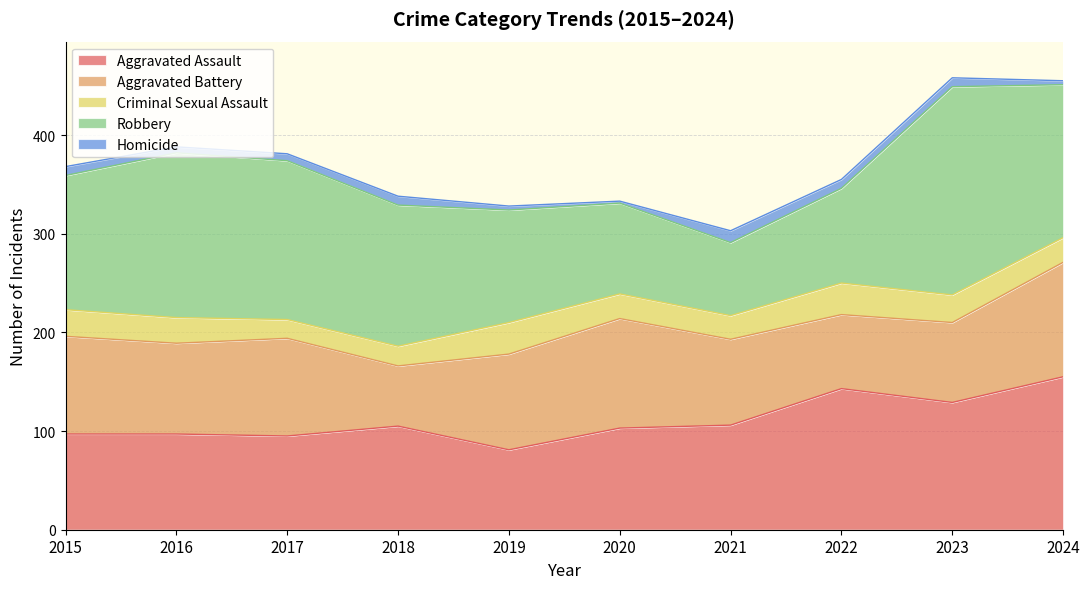

What is the maximum value for Criminal Sexual Assault?

32